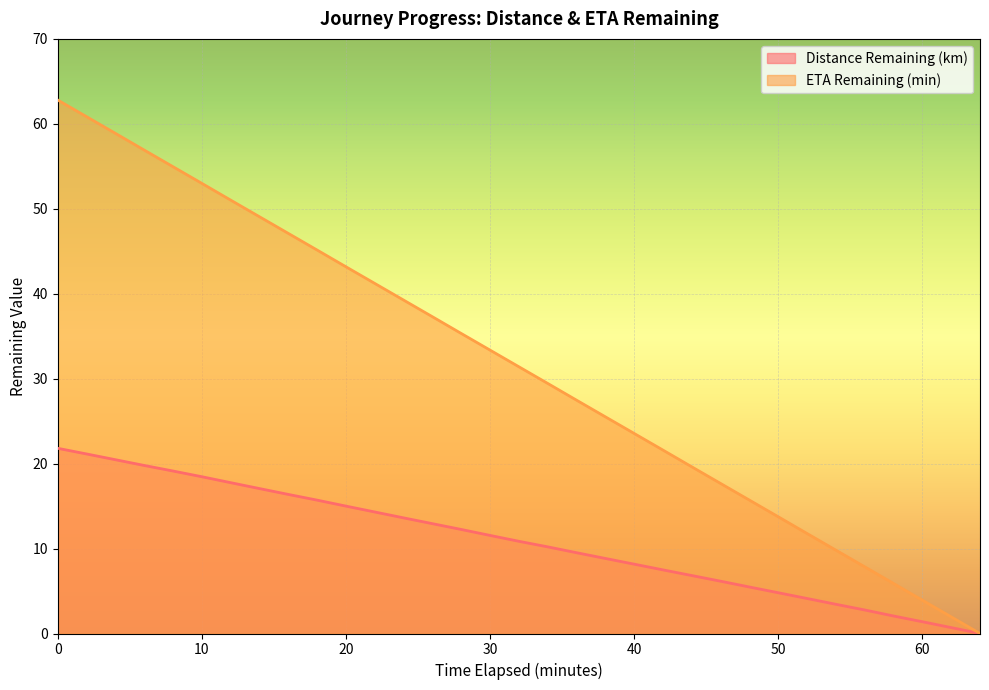

The value of ETA Remaining (min) at 30 is 33.4. True or false?

True